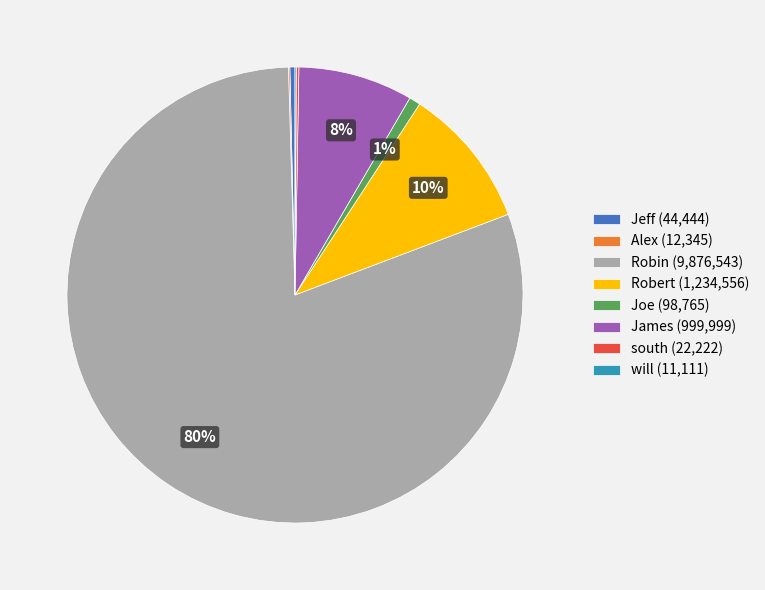

Is the sum of Robert (1,234,556) and Jeff (44,444) greater than half?

No